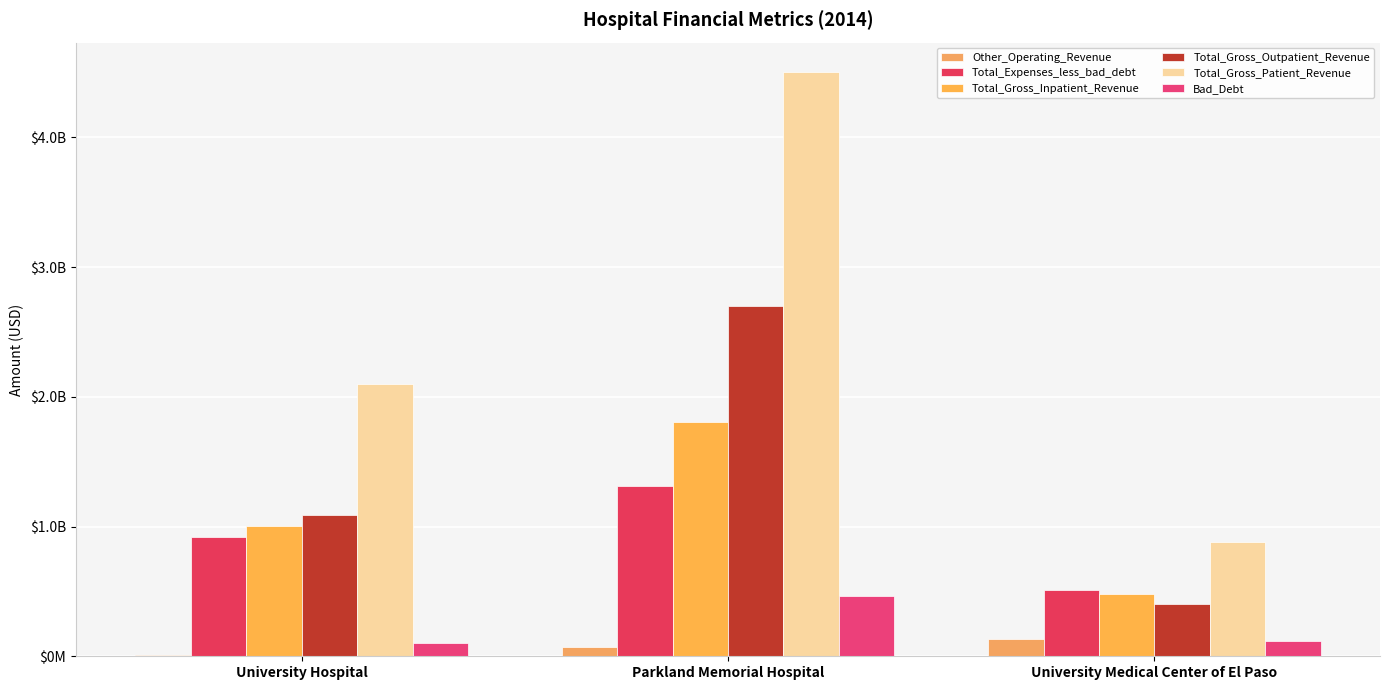

What are all the series names shown in the legend?

Other_Operating_Revenue, Total_Expenses_less_bad_debt, Total_Gross_Inpatient_Revenue, Total_Gross_Outpatient_Revenue, Total_Gross_Patient_Revenue, Bad_Debt